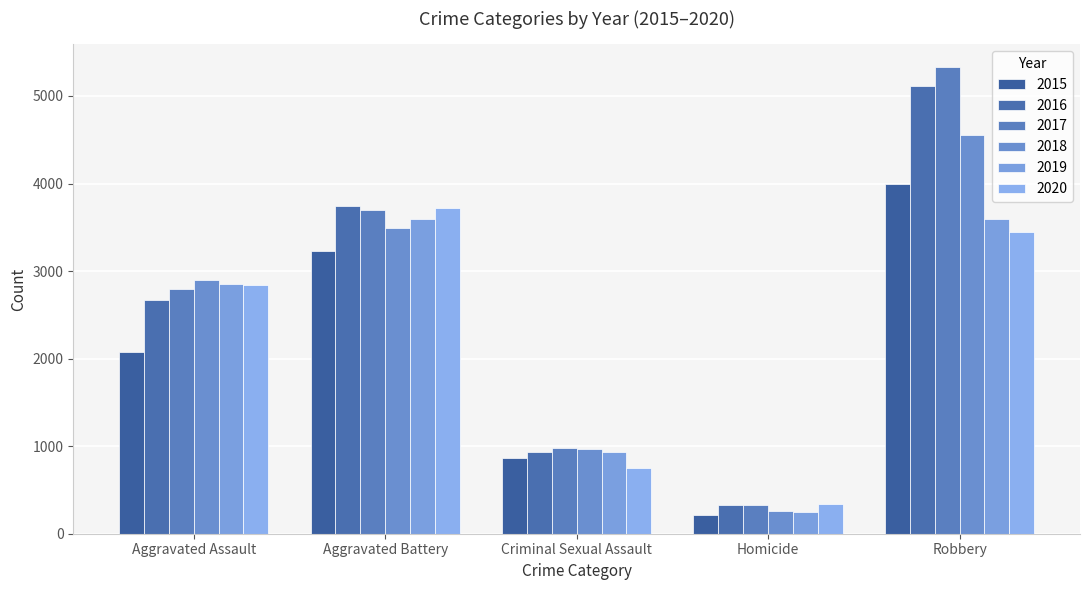

At which category is the sum across all series the highest?

Robbery